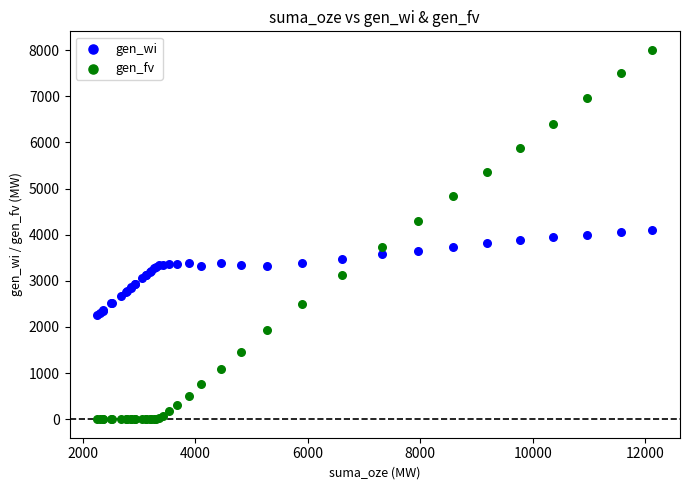

Which series contains the highest Y value?

gen_fv